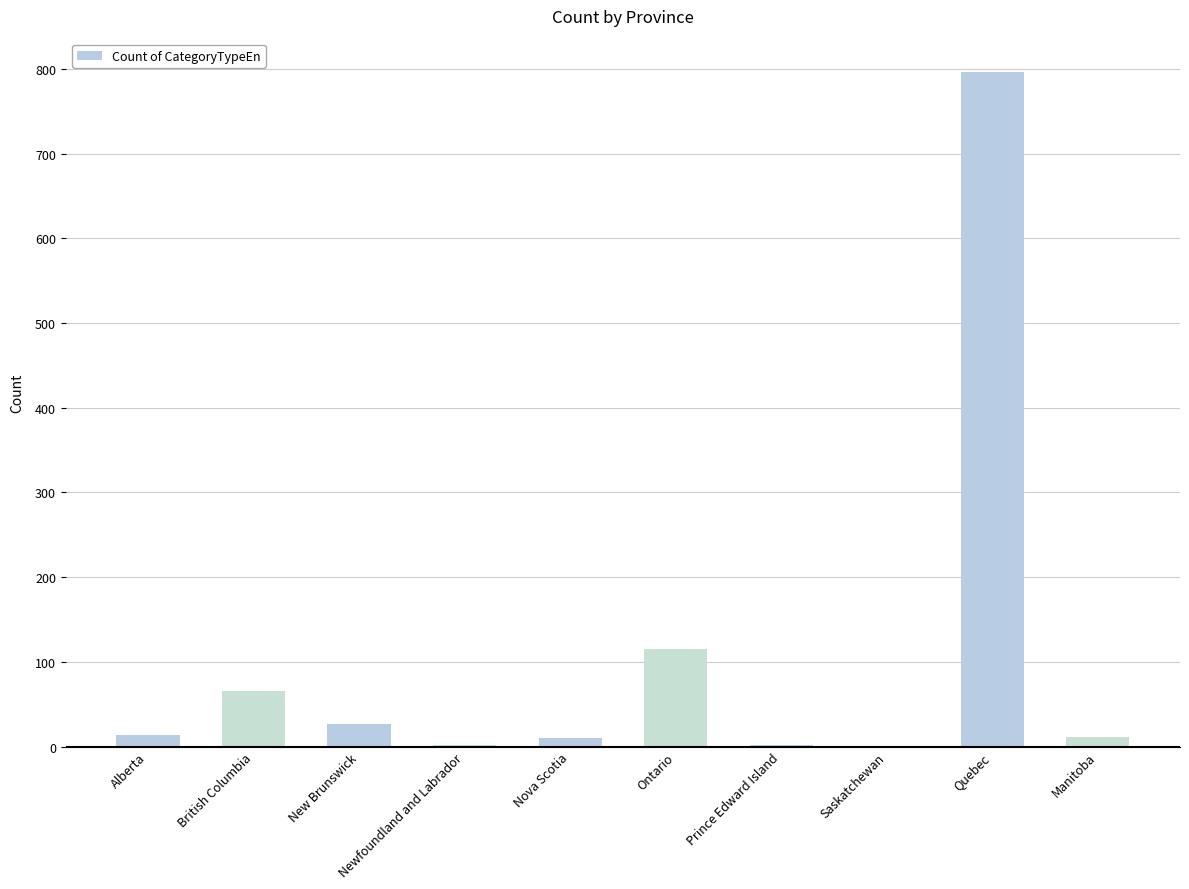

Where is the data nearest to the value 398?

Ontario